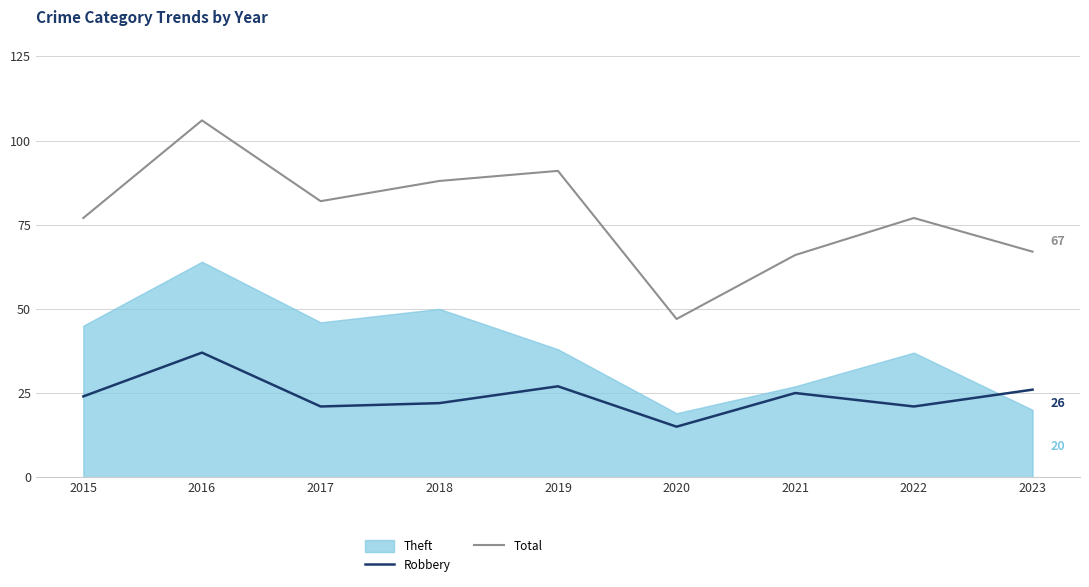

Is it true that Robbery equals 13 at 2022?

False